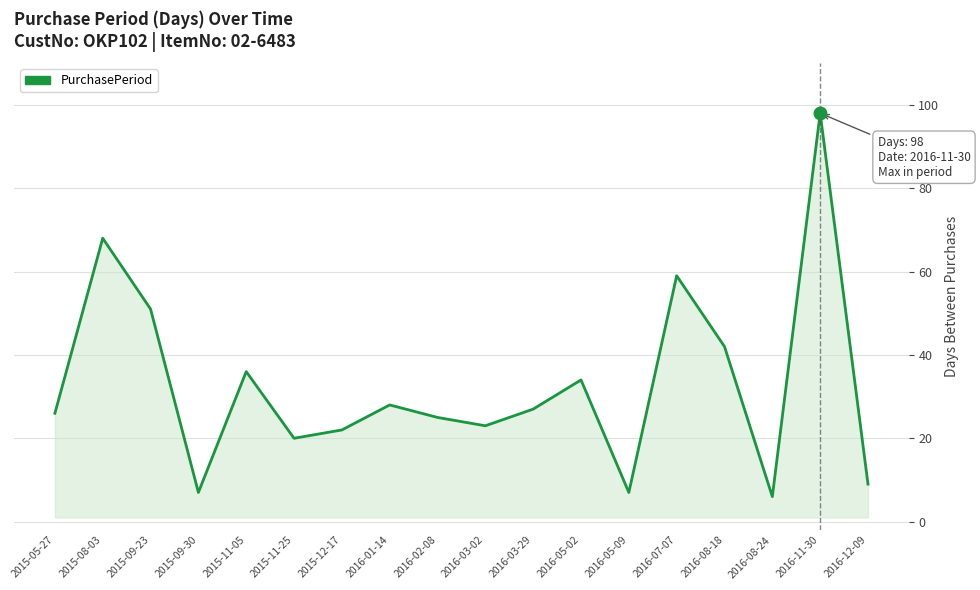

What is the ratio of the value at 2016-11-30 to the value at 2016-07-07?

1.7